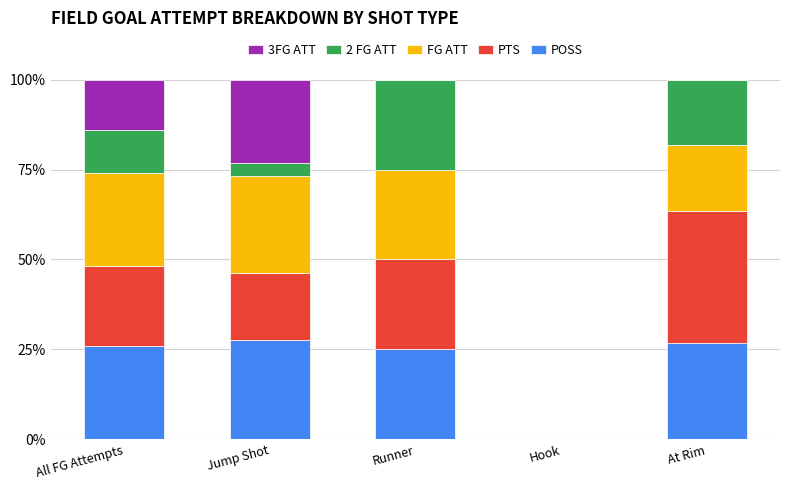

What is the total value across all series at At Rim?

100.0